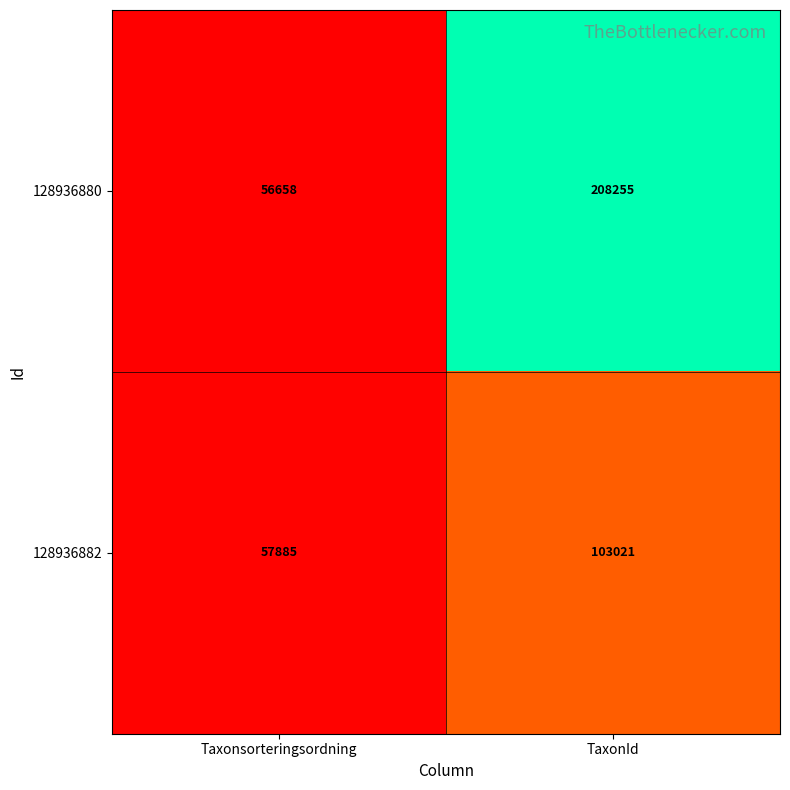

What is the spread (max minus min) of values at TaxonId?

105234